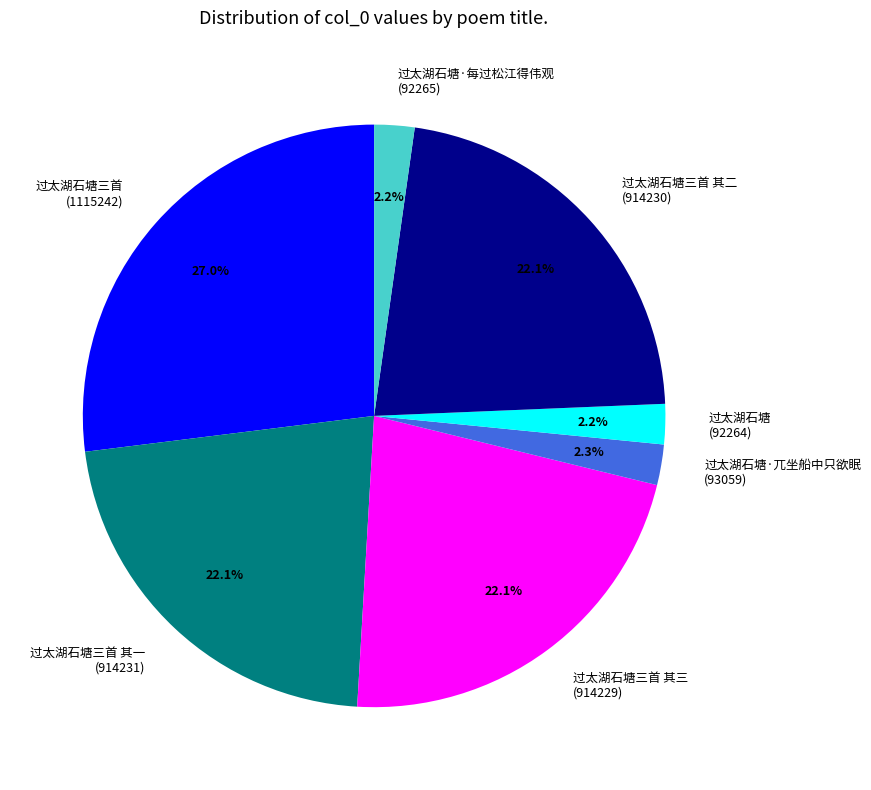

Between 过太湖石塘三首 其三 (914229) and 过太湖石塘三首 (1115242), which is larger?

过太湖石塘三首 (1115242)